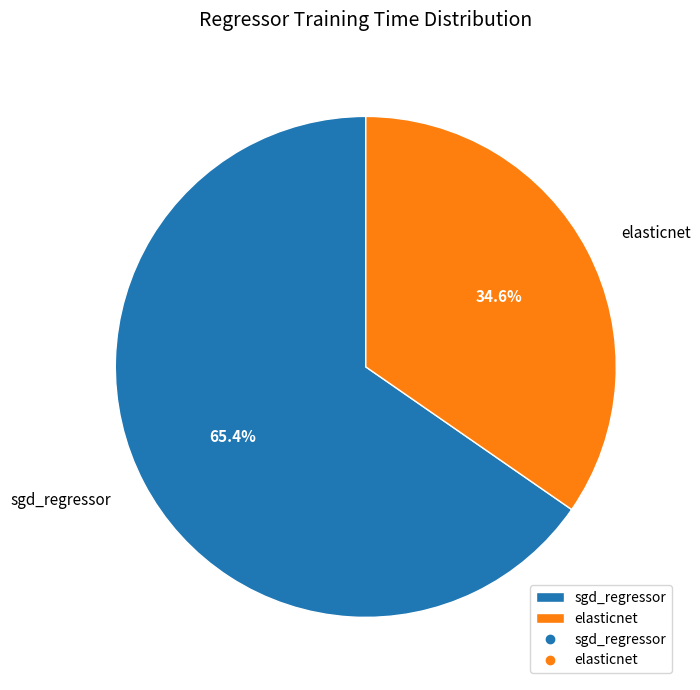

Rank the categories by value from lowest to highest.

elasticnet, sgd_regressor